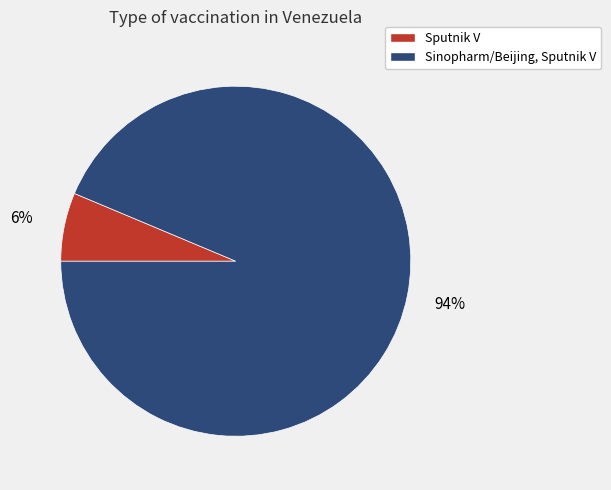

How many slices are in this pie chart?

2